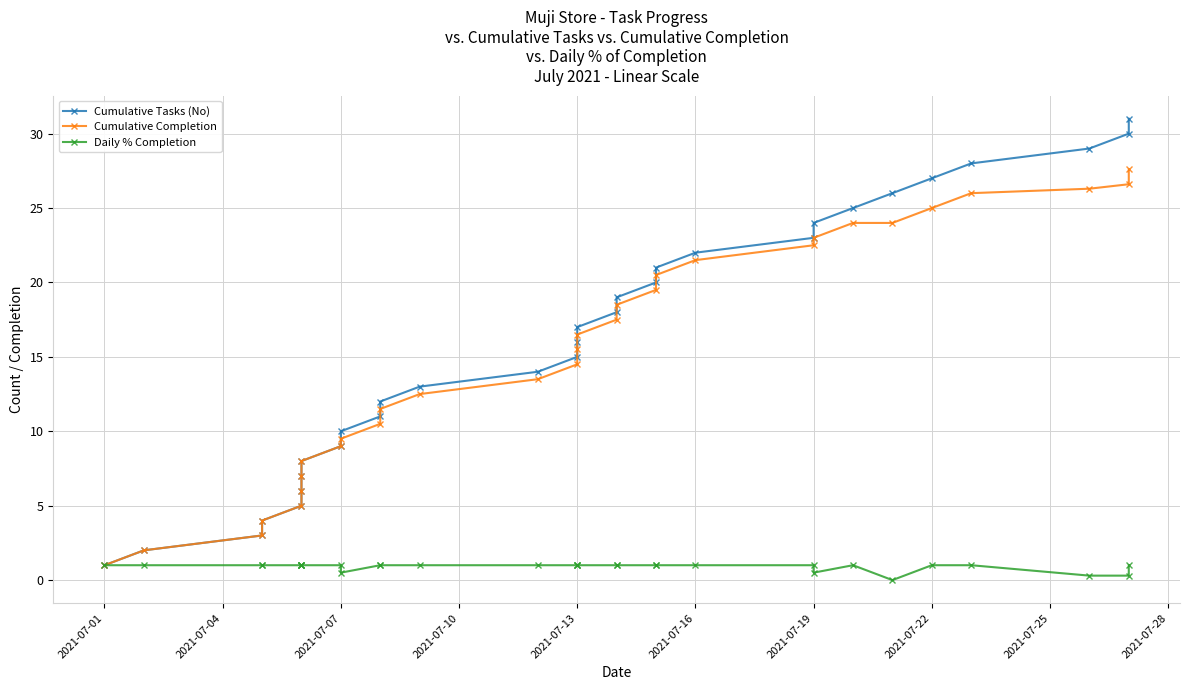

What are all the series names shown in the legend?

Cumulative Tasks (No), Cumulative Completion, Daily % Completion